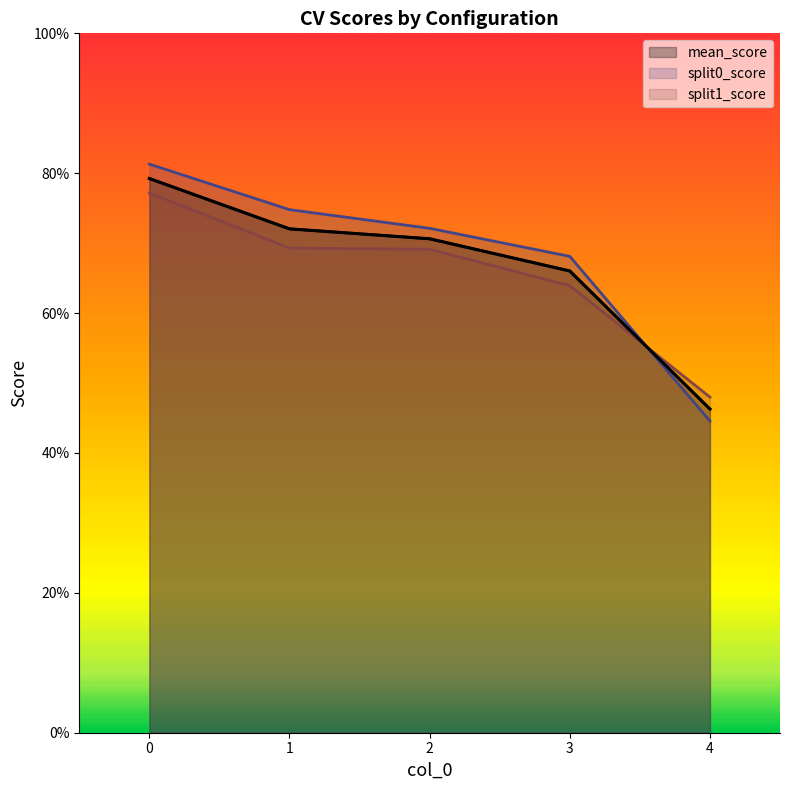

At how many categories does at least one series exceed 0?

5